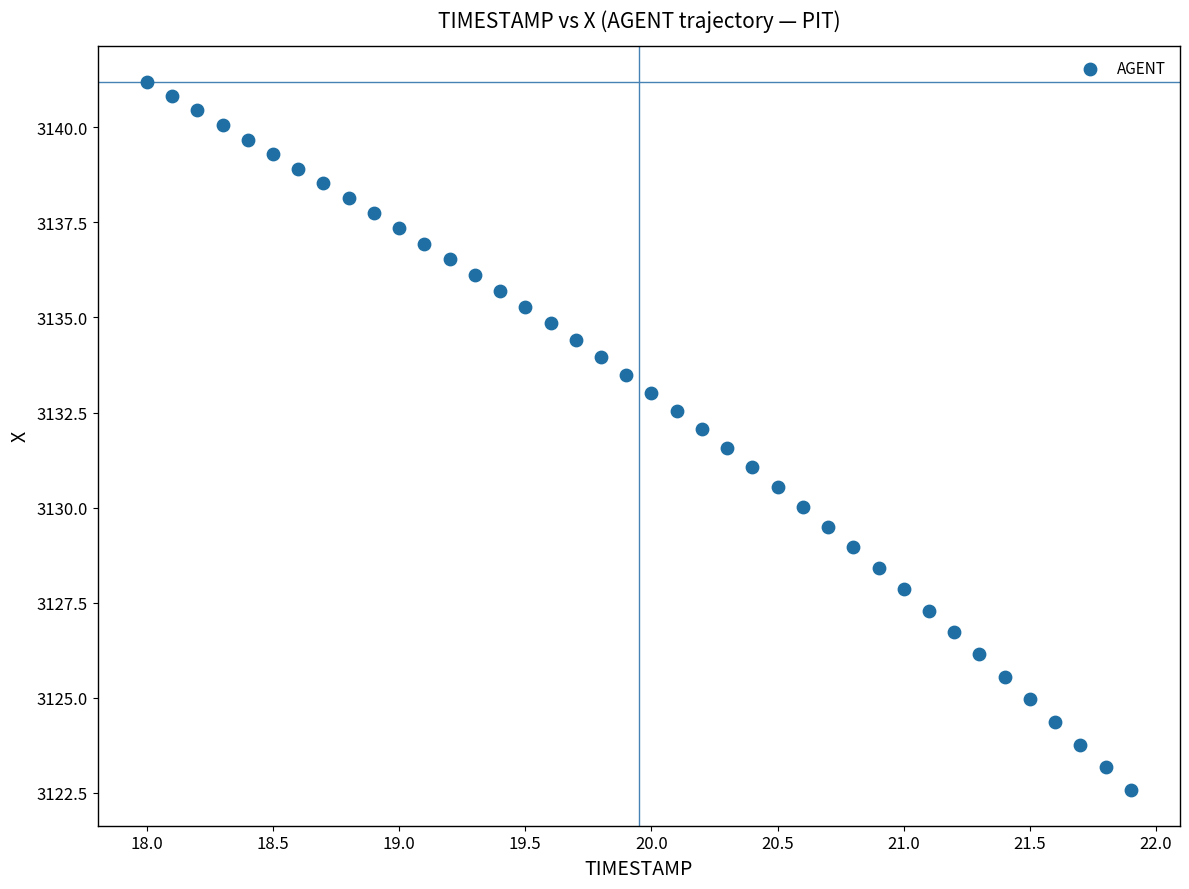

What is the range of X values (max minus min)?

3.9